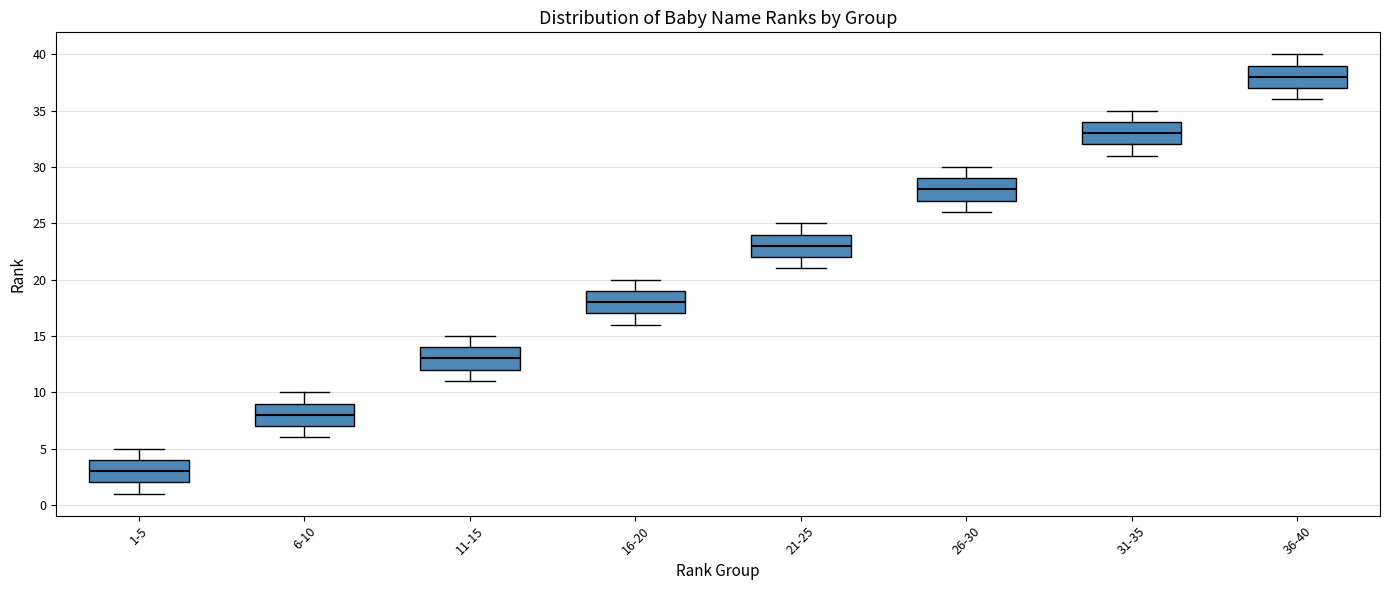

Where is the upper edge of the box for 11-15 on the y-axis? The values are not printed on the chart, so give them approximately, as read against the axis.

14